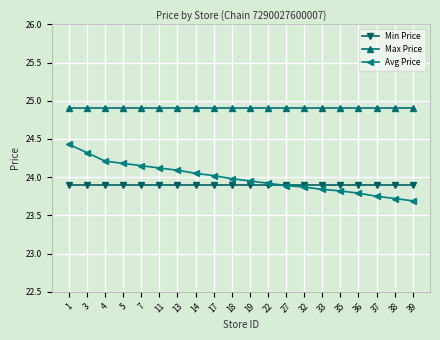

True or false: Min Price has a value of 40.0 at 5.

False